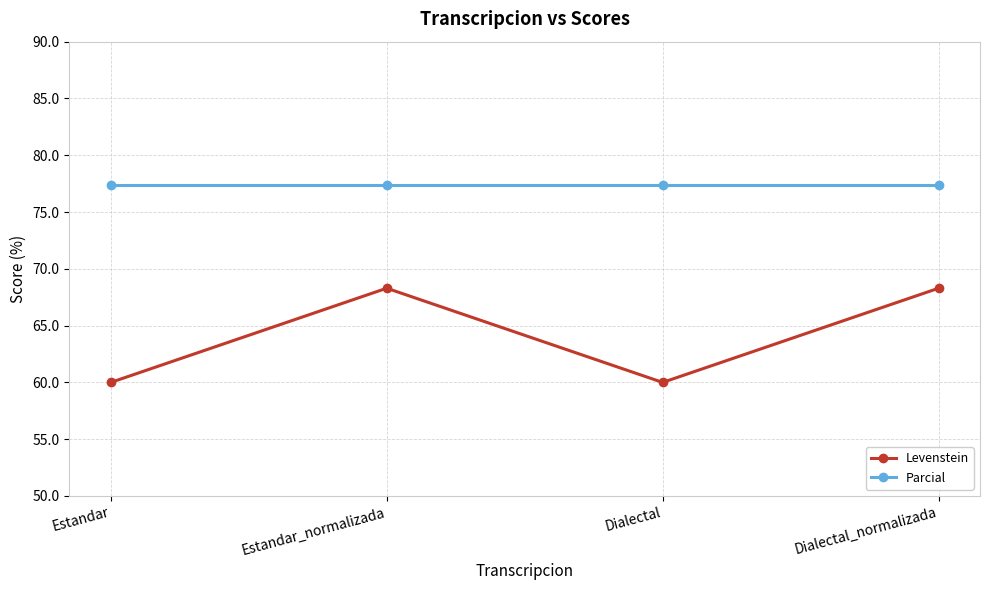

What is the label of the 1st point from the right?

Dialectal_normalizada